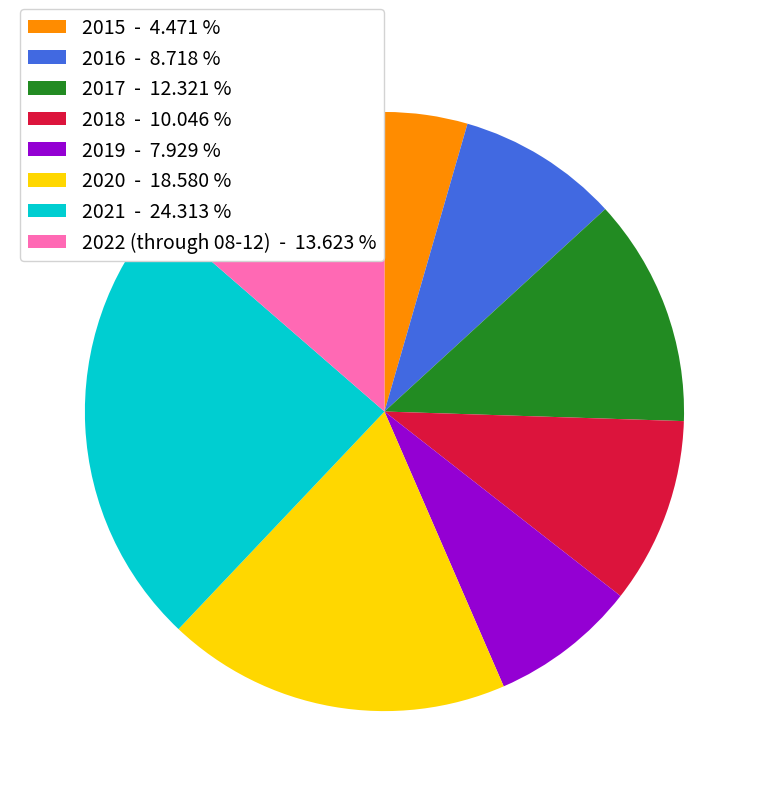

Is 2018 - 10.046 % the majority of the pie?

No